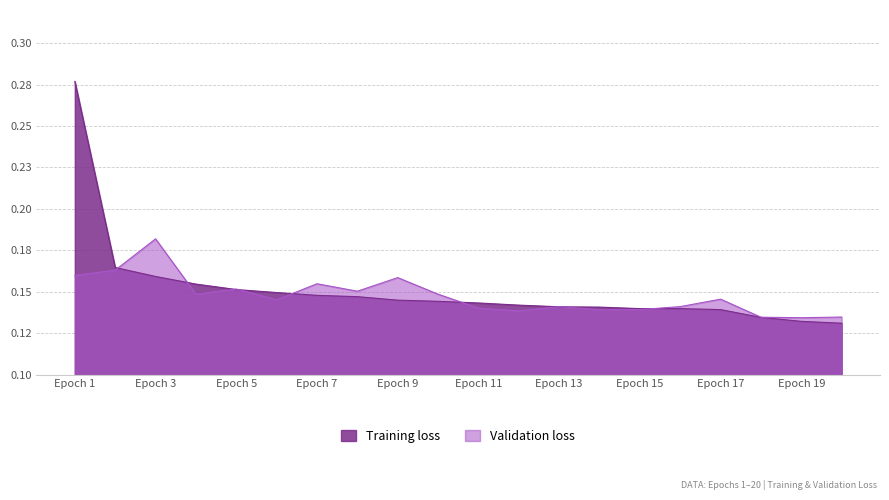

Which series ends up on top after the final intersection of Validation loss and Training loss?

Validation loss